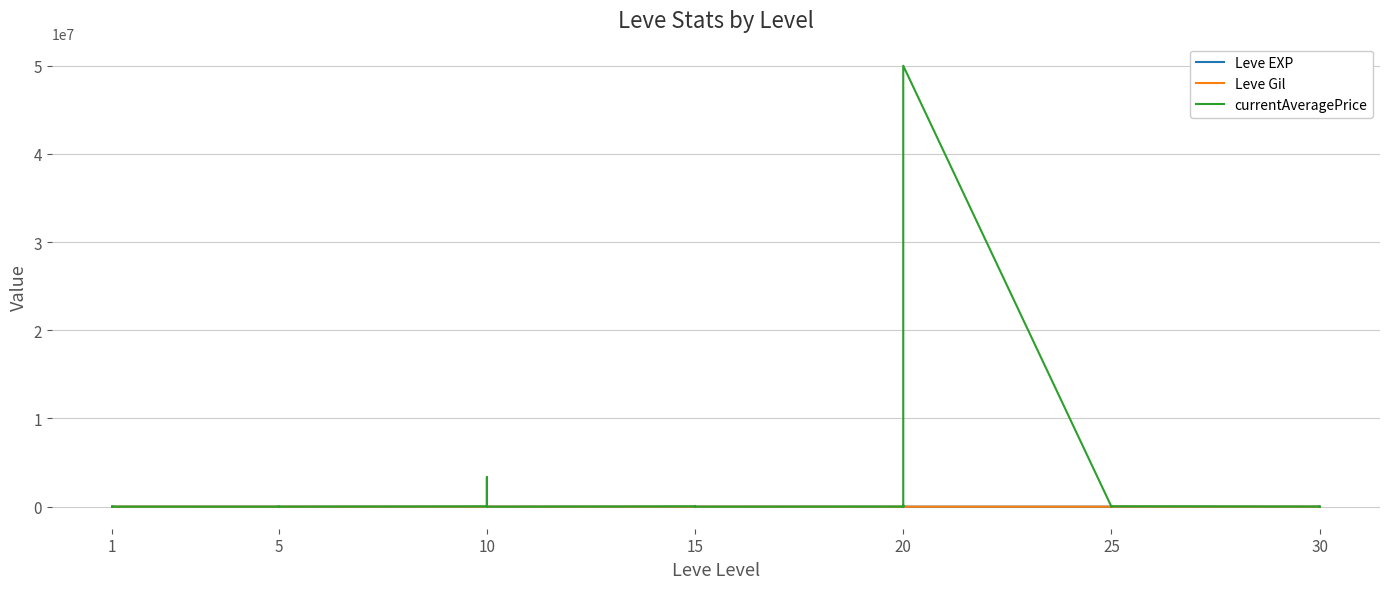

At which category does currentAveragePrice reach its first local valley?

1